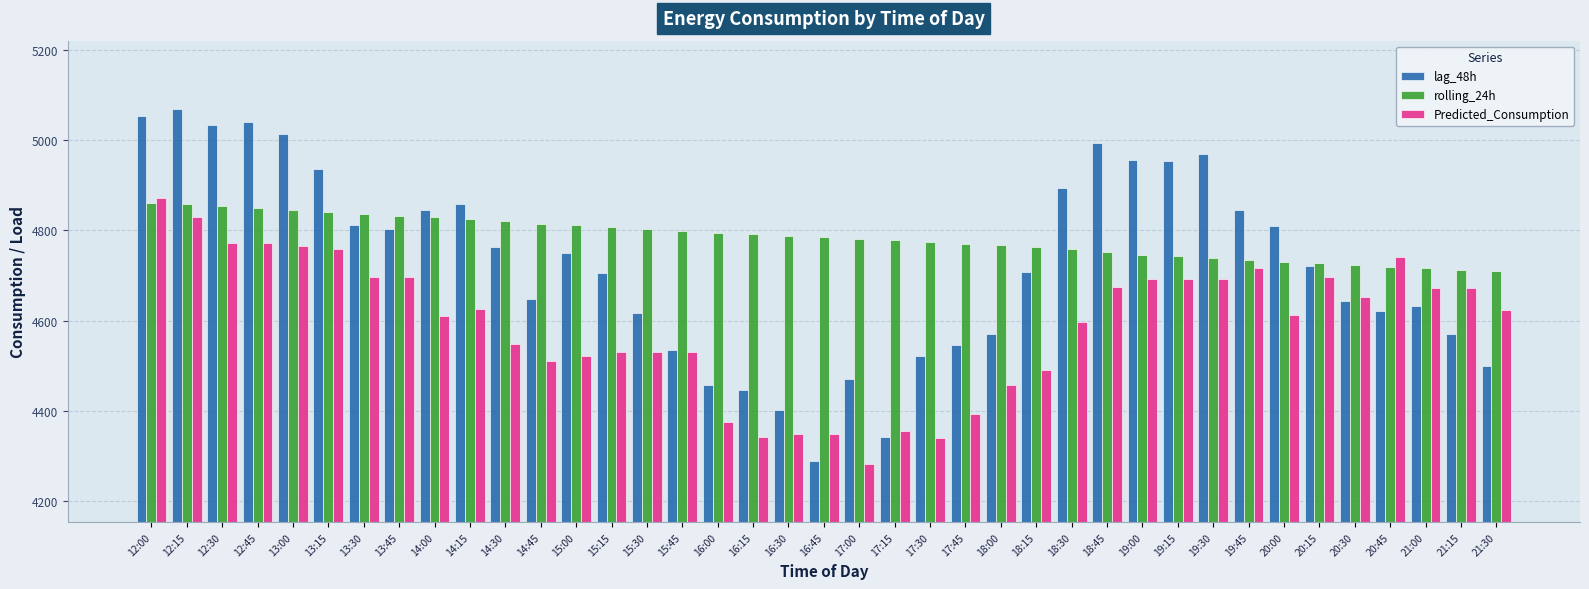

What is the label of the 35th bar from the right?

13:00